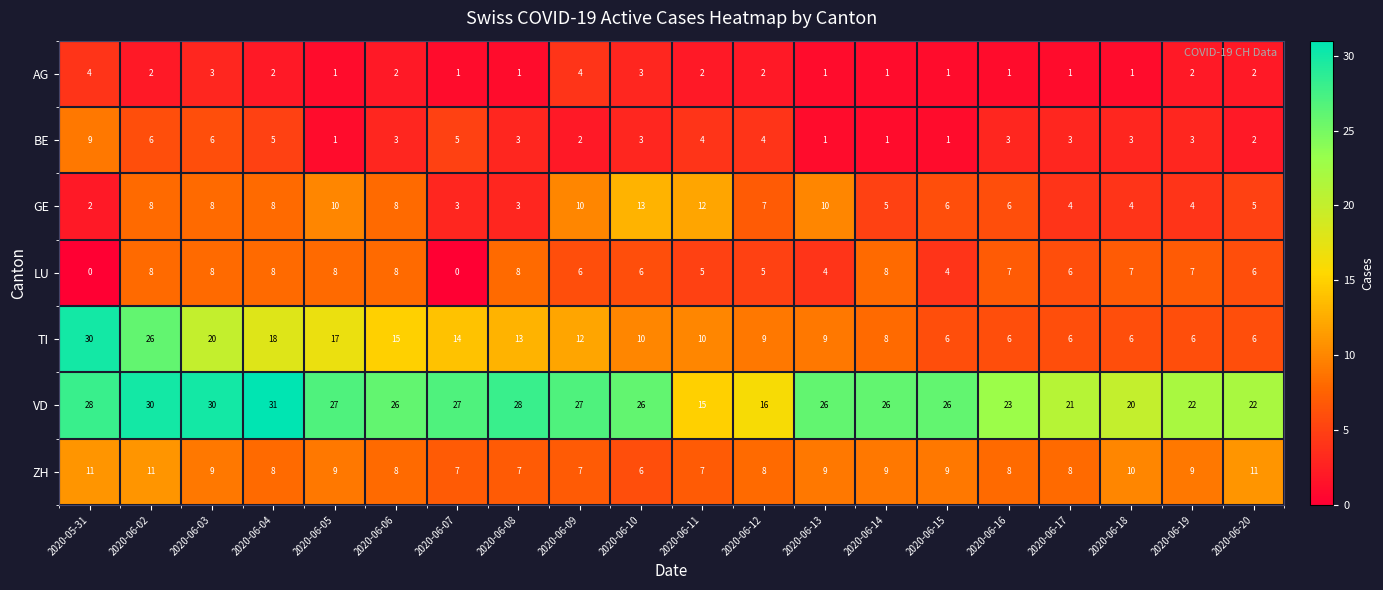

List the series in order of their peak value, lowest first.

AG, LU, BE, ZH, GE, TI, VD